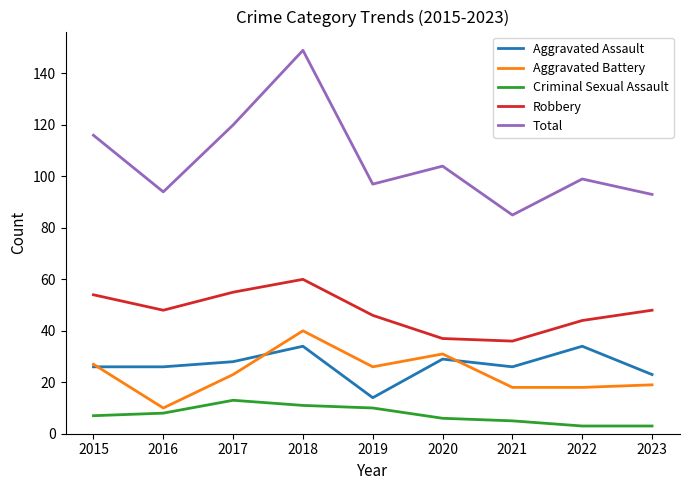

The value of Aggravated Assault at 2023 is 23. True or false?

True